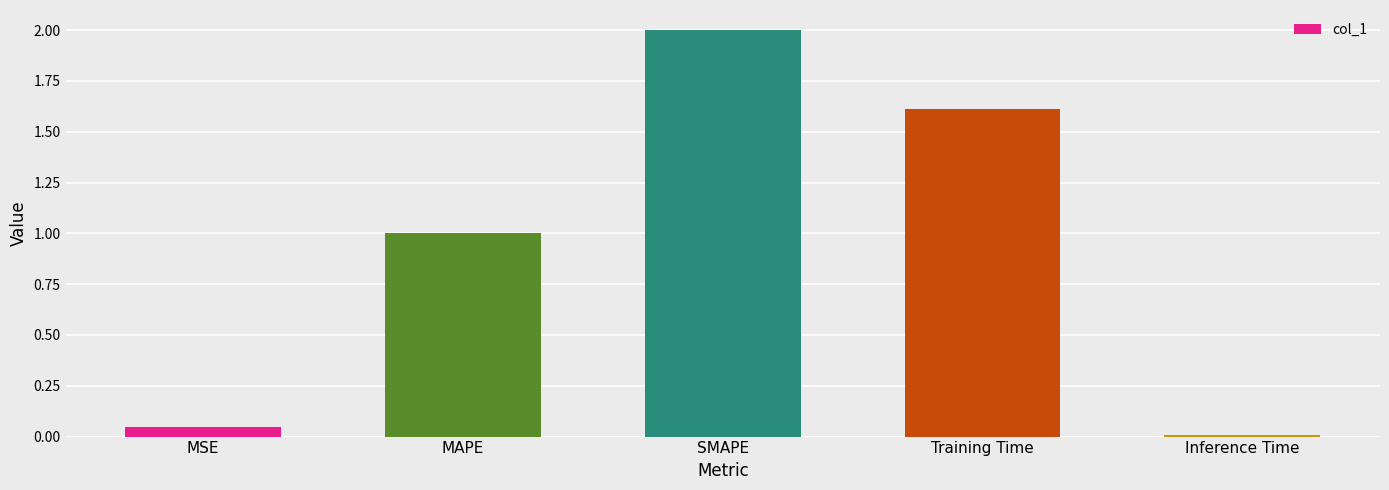

What is the value of the 3rd bar from the left?

2.0